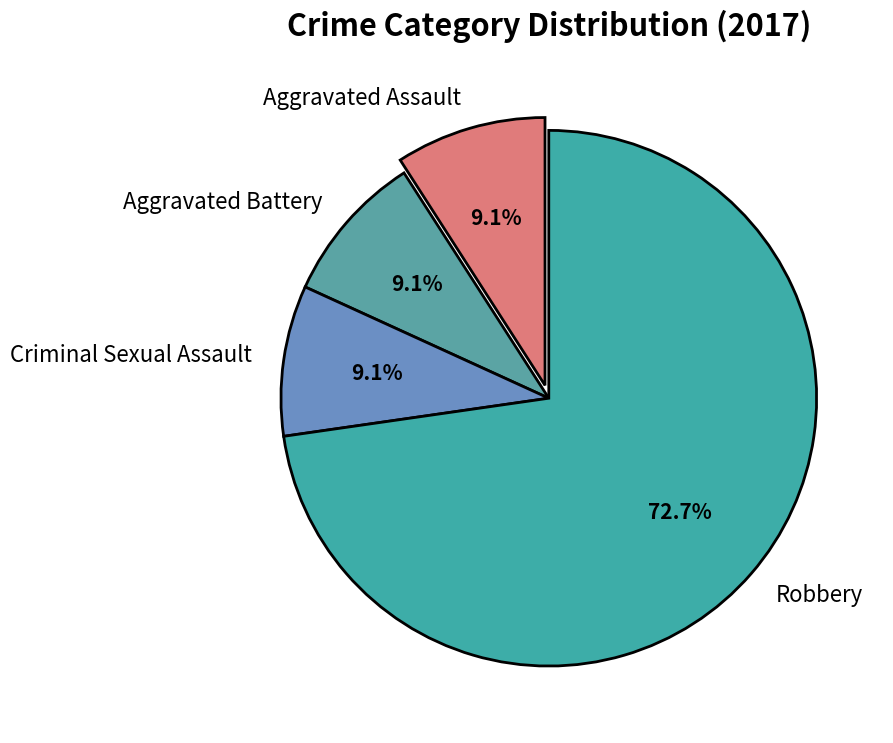

How many segments does this pie chart have?

4